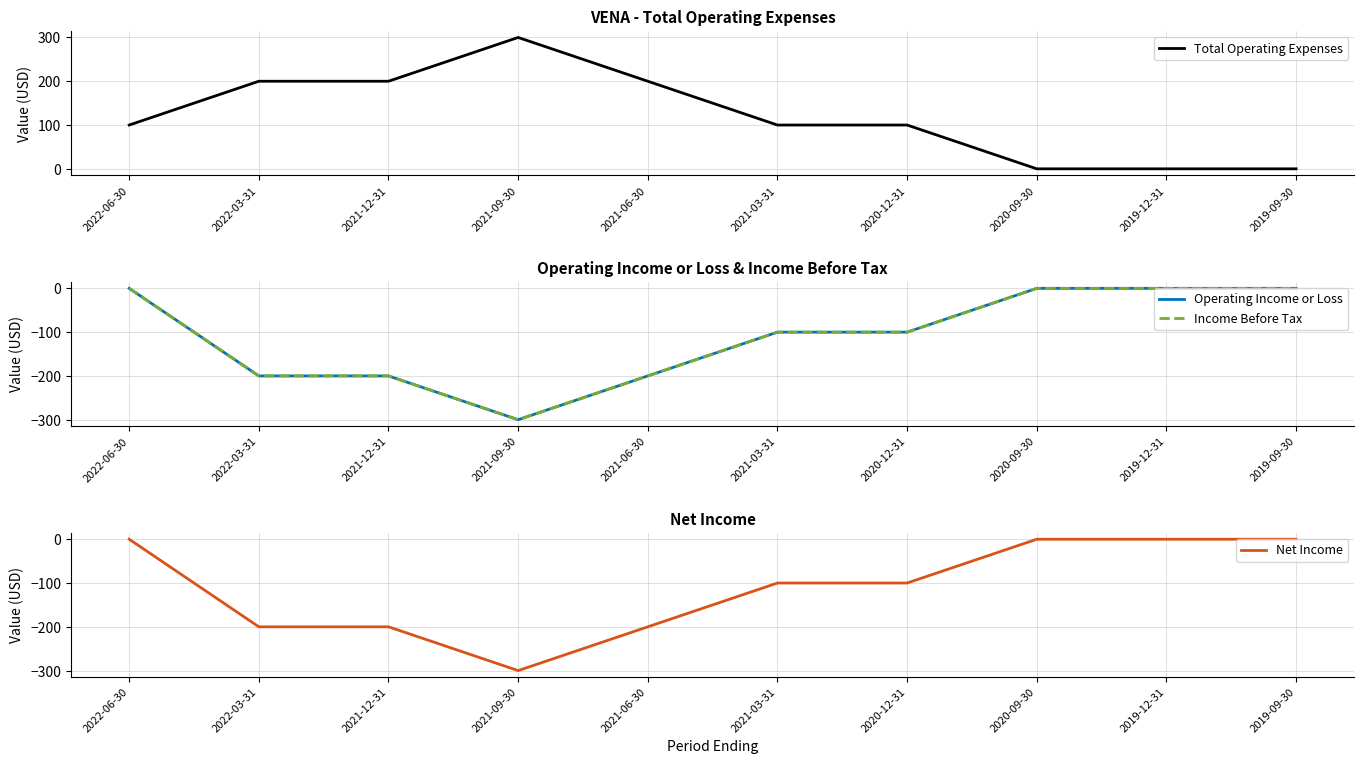

What is the average value of the Net Income series?

-110